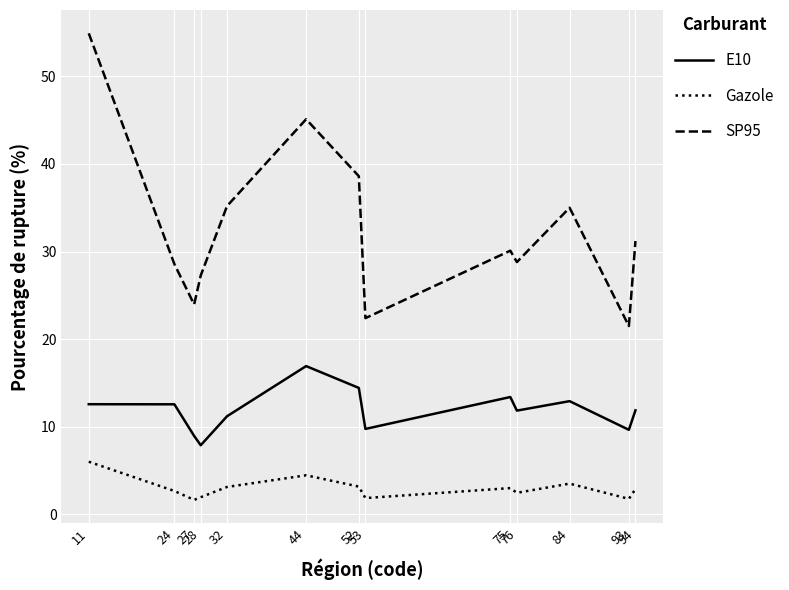

True or false: Gazole and E10 intersect in this chart.

False